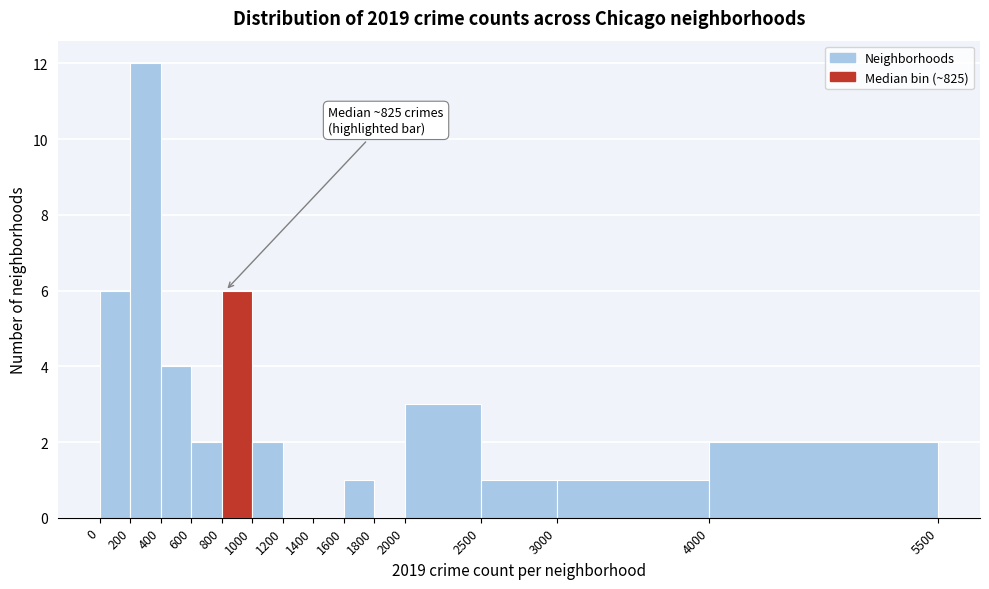

Over which range of the x-axis is the bar tallest?

200 to 400